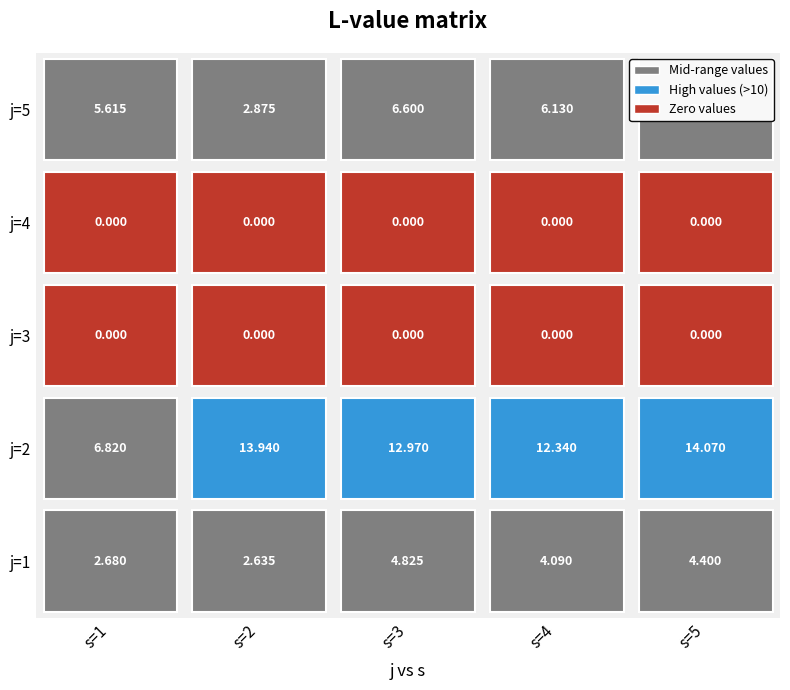

List the labels in order of 2 value, largest first.

1, 4, 0, 2, 3